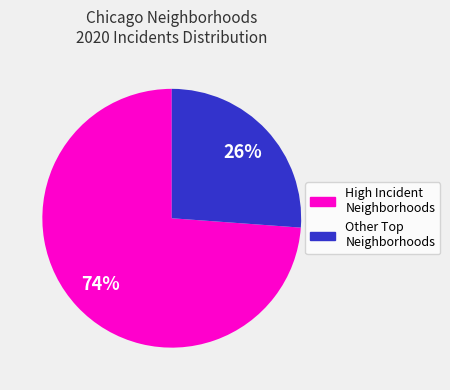

To the nearest percent, what is the difference between the largest and smallest slice percentages?

48%